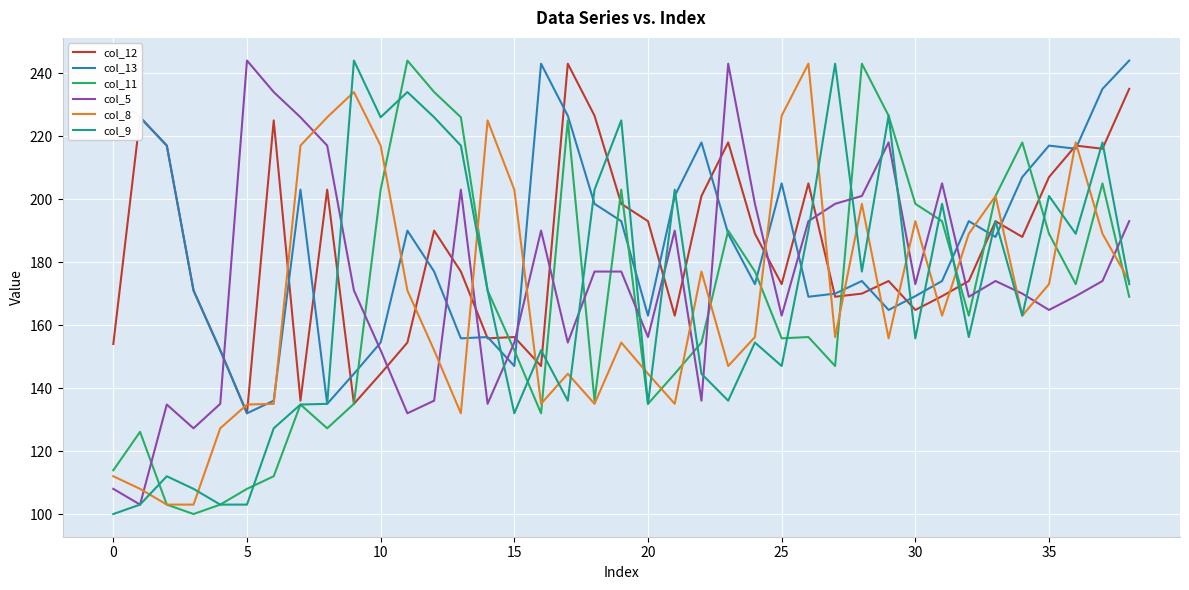

What is the smallest value displayed?

100.0